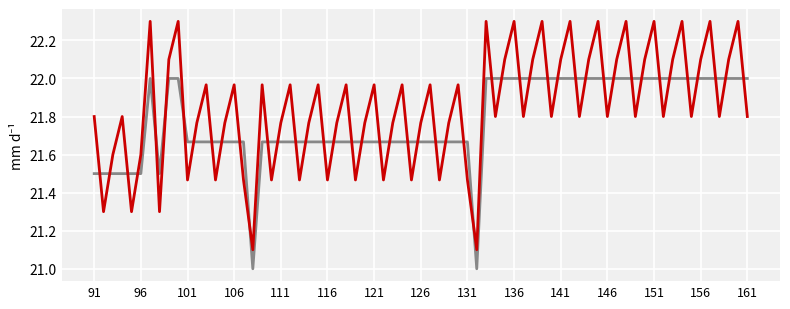

What is the smallest value displayed?

21.0